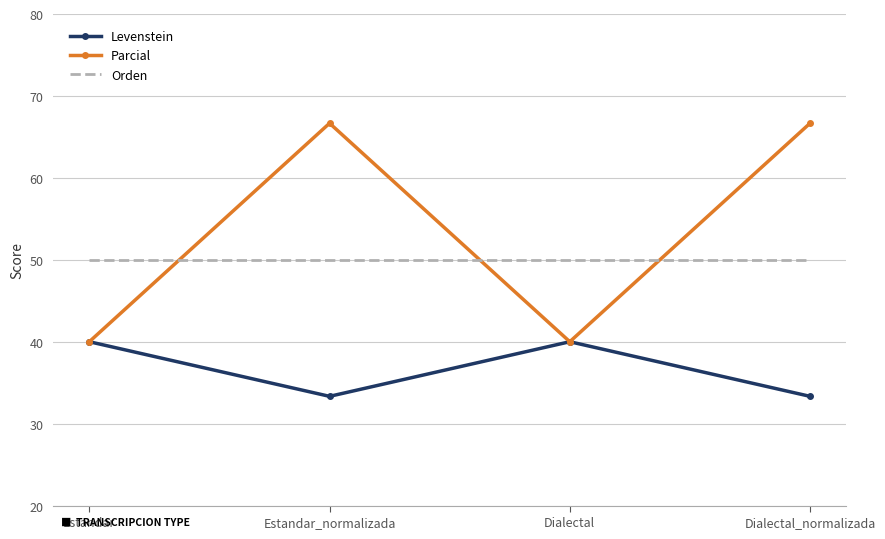

What position from the right is Estandar?

4